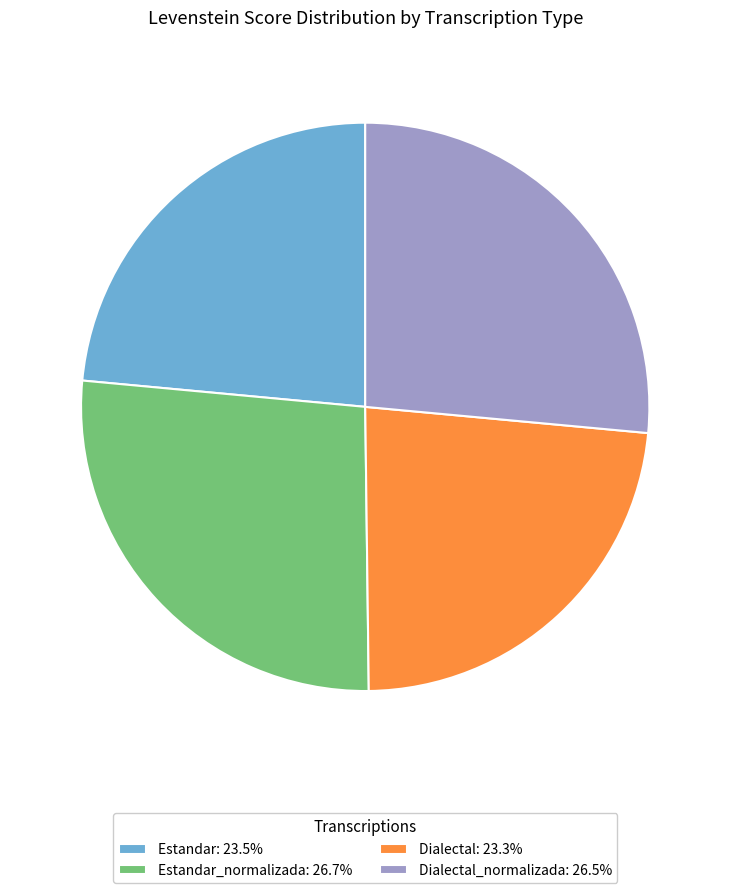

Approximately how many times larger is the value at Estandar_normalizada: 26.7% compared to Dialectal_normalizada: 26.5%?

1.0